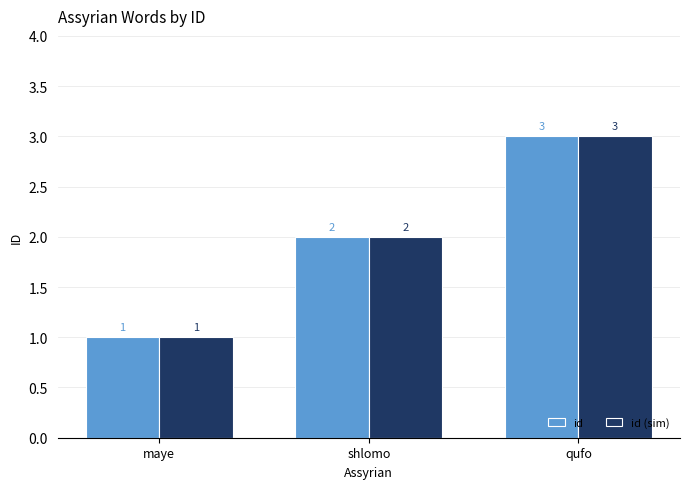

What is the label of the 2nd bar from the right?

shlomo